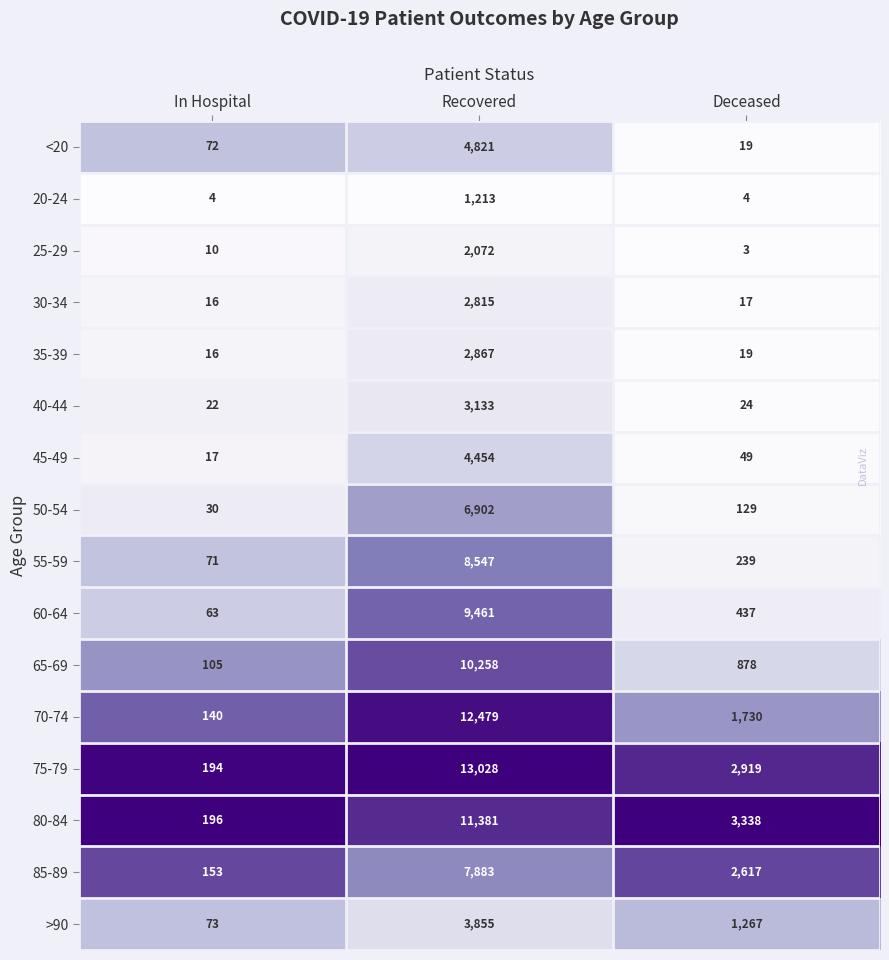

What is the difference between the 60-64 values at Recovered and Deceased?

9024